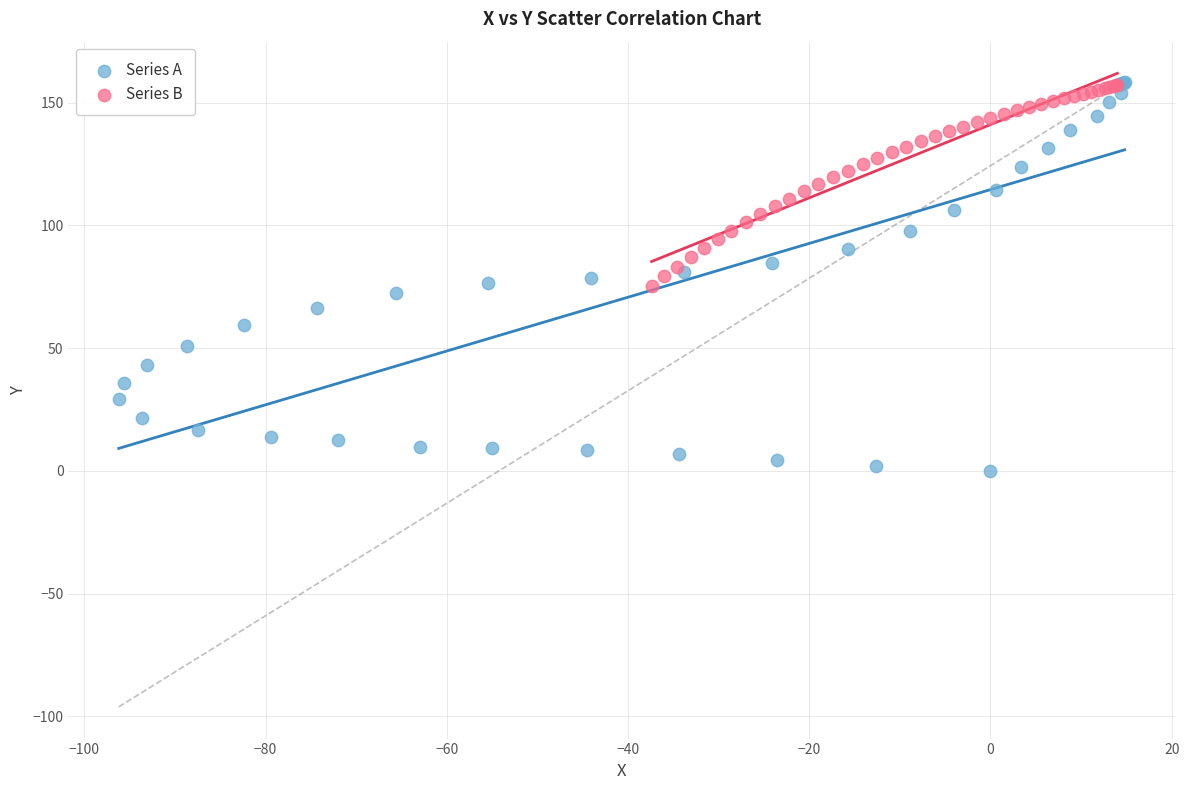

Which series has the largest Y range (max minus min)?

Series A